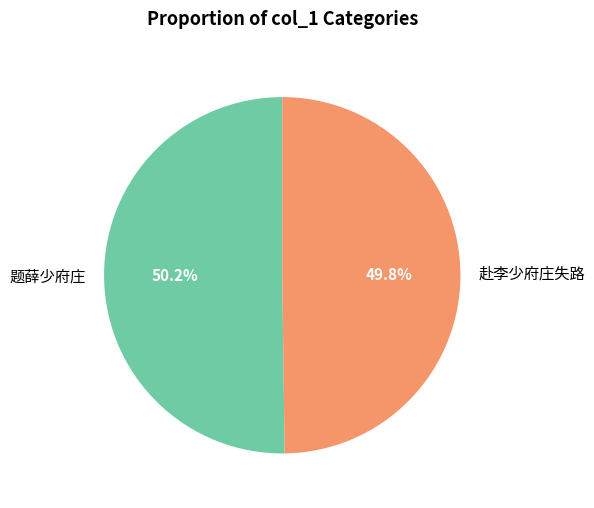

To the nearest percent, what is the average slice percentage?

50%